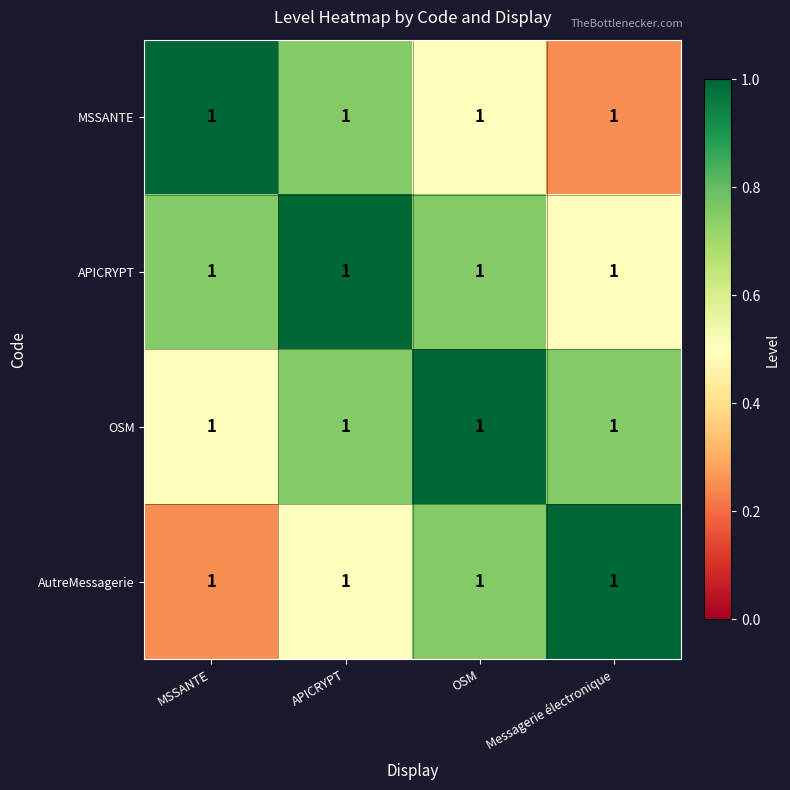

What is the average value of the MSSANTE series?

0.6